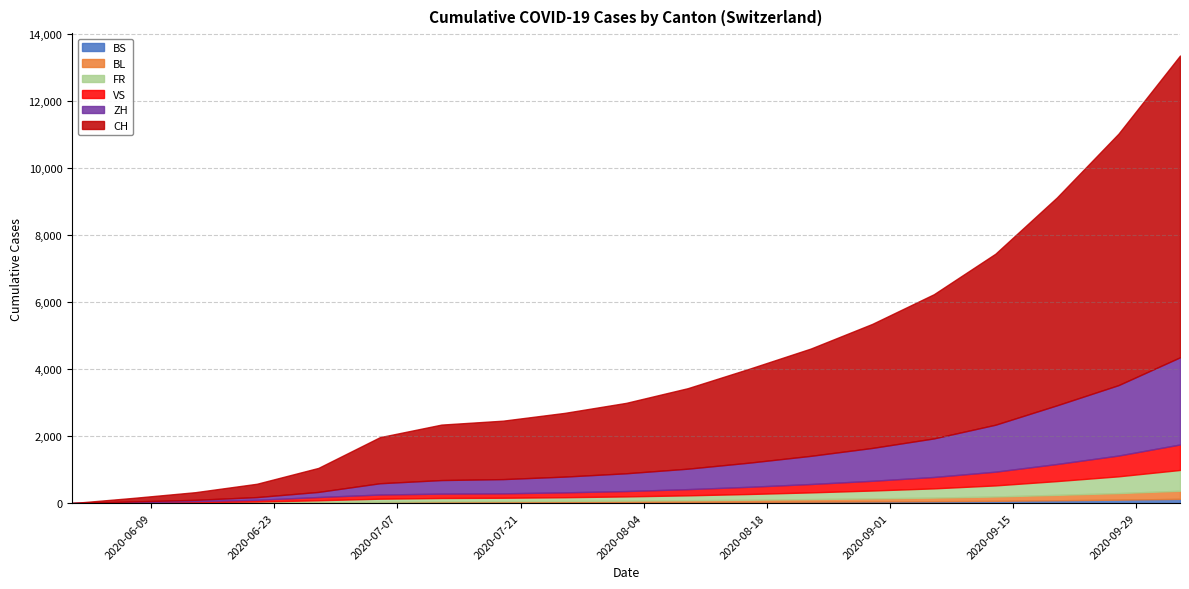

Reading right to left, what are all the values shown in this chart?

CH: 2020-10-04=9000	2020-09-27=7500	2020-09-20=6200	2020-09-13=5100	2020-09-06=4300	2020-08-30=3700	2020-08-23=3200	2020-08-16=2800	2020-08-09=2400	2020-08-02=2100	2020-07-26=1900	2020-07-19=1743	2020-07-12=1654	2020-07-05=1374	2020-06-28=716	2020-06-21=397	2020-06-14=228	2020-06-07=107	2020-05-31=0
ZH: 2020-10-04=2600	2020-09-27=2100	2020-09-20=1750	2020-09-13=1400	2020-09-06=1150	2020-08-30=980	2020-08-23=840	2020-08-16=720	2020-08-09=610	2020-08-02=530	2020-07-26=470	2020-07-19=424	2020-07-12=405	2020-07-05=337	2020-06-28=152	2020-06-21=80	2020-06-14=38	2020-06-07=23	2020-05-31=0
VS: 2020-10-04=760	2020-09-27=620	2020-09-20=510	2020-09-13=410	2020-09-06=340	2020-08-30=290	2020-08-23=250	2020-08-16=215	2020-08-09=185	2020-08-02=160	2020-07-26=145	2020-07-19=132	2020-07-12=130	2020-07-05=124	2020-06-28=97	2020-06-21=53	2020-06-14=28	2020-06-07=10	2020-05-31=0
FR: 2020-10-04=620	2020-09-27=500	2020-09-20=410	2020-09-13=330	2020-09-06=275	2020-08-30=235	2020-08-23=200	2020-08-16=170	2020-08-09=145	2020-08-02=125	2020-07-26=110	2020-07-19=100	2020-07-12=99	2020-07-05=92	2020-06-28=61	2020-06-21=32	2020-06-14=22	2020-06-07=9	2020-05-31=0
BL: 2020-10-04=242	2020-09-27=196	2020-09-20=162	2020-09-13=130	2020-09-06=108	2020-08-30=92	2020-08-23=78	2020-08-16=66	2020-08-09=56	2020-08-02=48	2020-07-26=42	2020-07-19=38	2020-07-12=35	2020-07-05=27	2020-06-28=16	2020-06-21=7	2020-06-14=4	2020-06-07=3	2020-05-31=0
BS: 2020-10-04=126	2020-09-27=102	2020-09-20=84	2020-09-13=67	2020-09-06=56	2020-08-30=48	2020-08-23=41	2020-08-16=35	2020-08-09=30	2020-08-02=26	2020-07-26=23	2020-07-19=21	2020-07-12=18	2020-07-05=12	2020-06-28=7	2020-06-21=7	2020-06-14=5	2020-06-07=4	2020-05-31=0